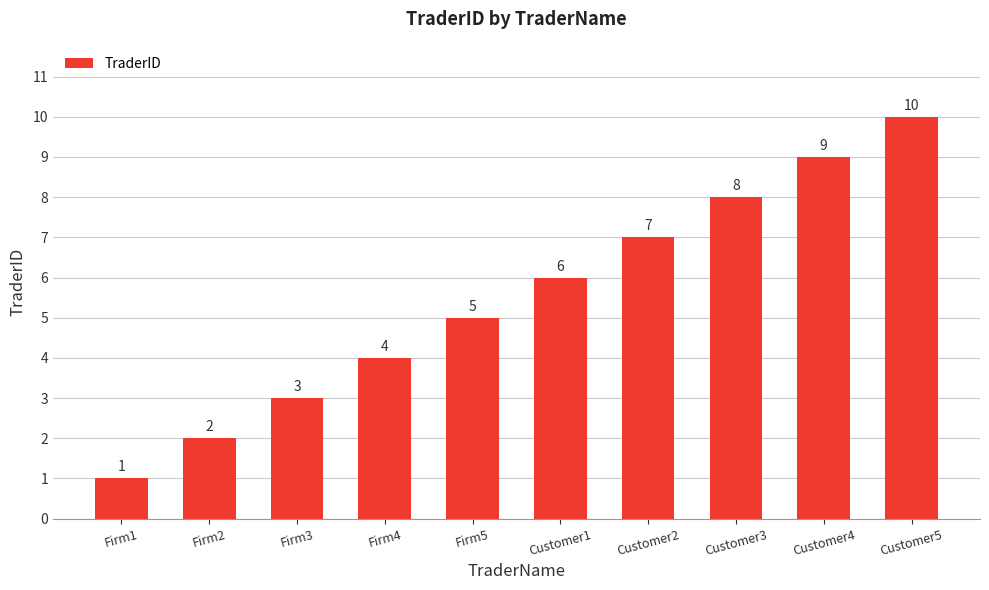

Reading right to left, transcribe all the data shown in this chart.

10	9	8	7	6	5	4	3	2	1